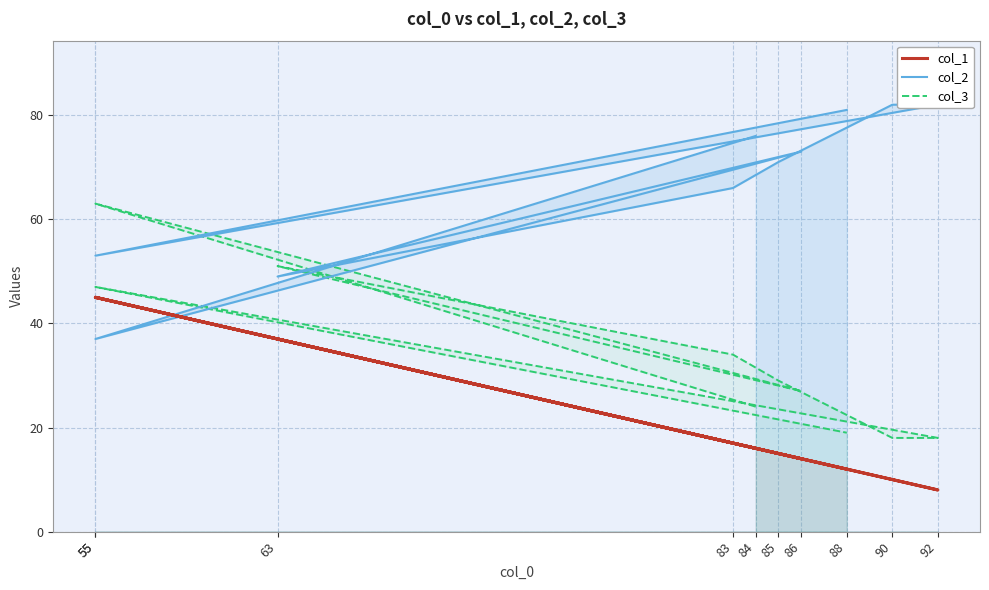

At which label does col_1 reach its minimum?

92